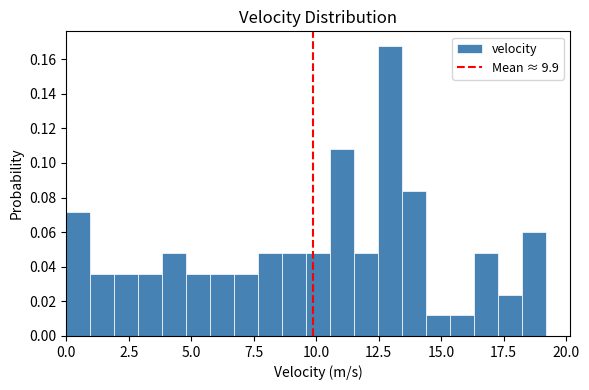

Around what value on the x-axis is the tallest bar? Give the approximate position of its centre, as read against the axis.

13.0